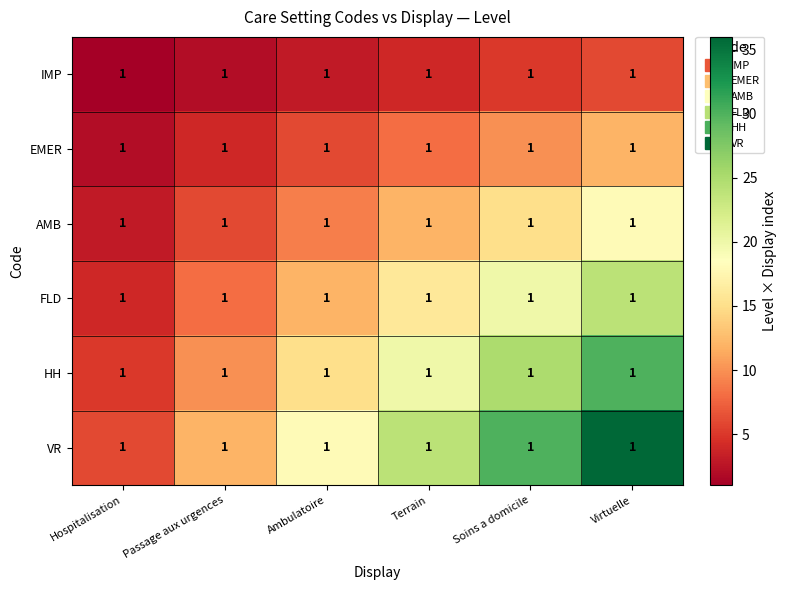

Count the IMP values in the range 2 to 5.

4